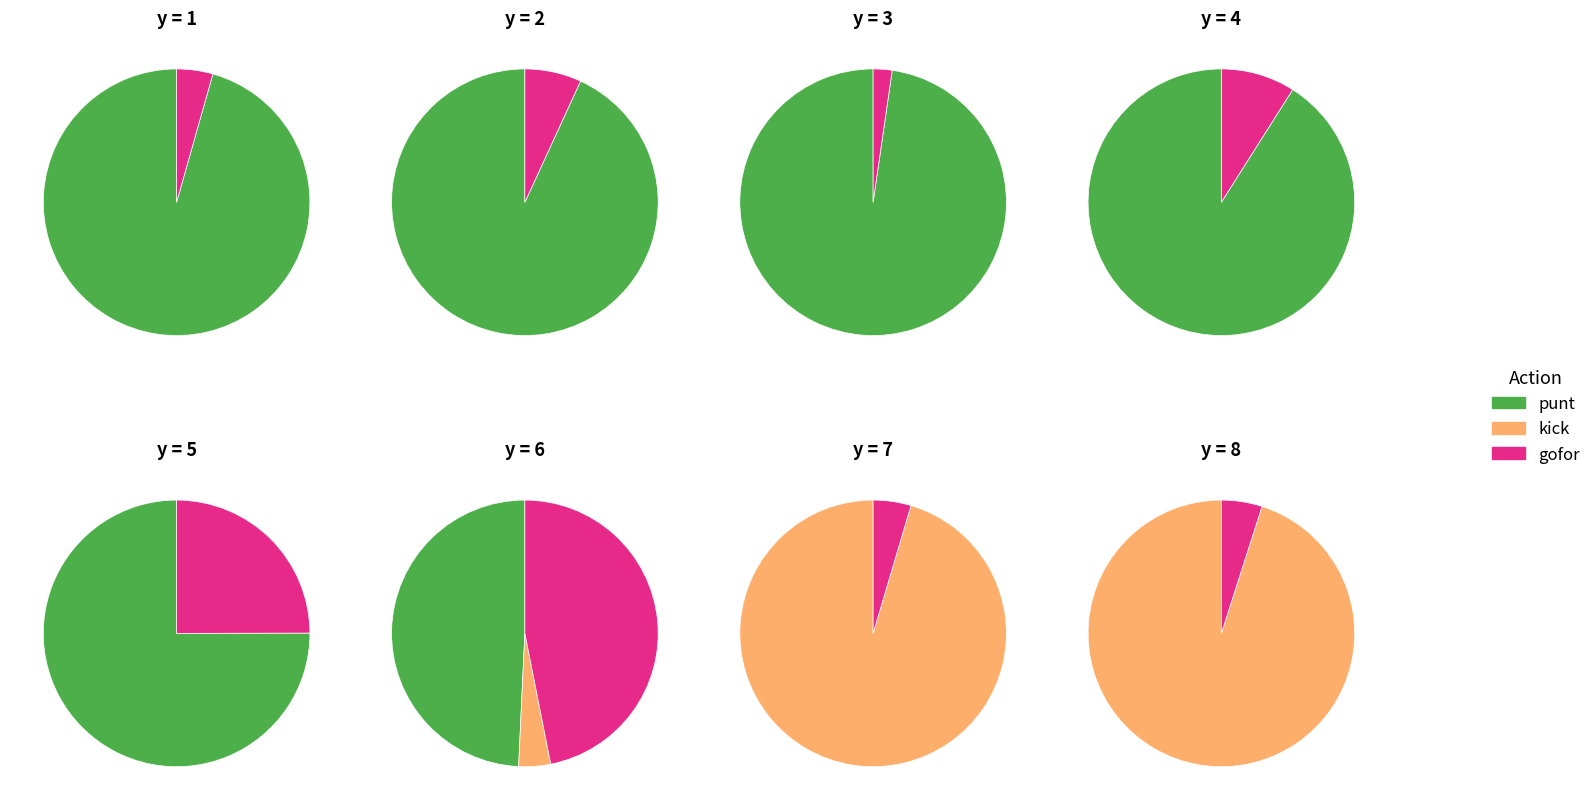

Does 4 represent more than half of the total?

No